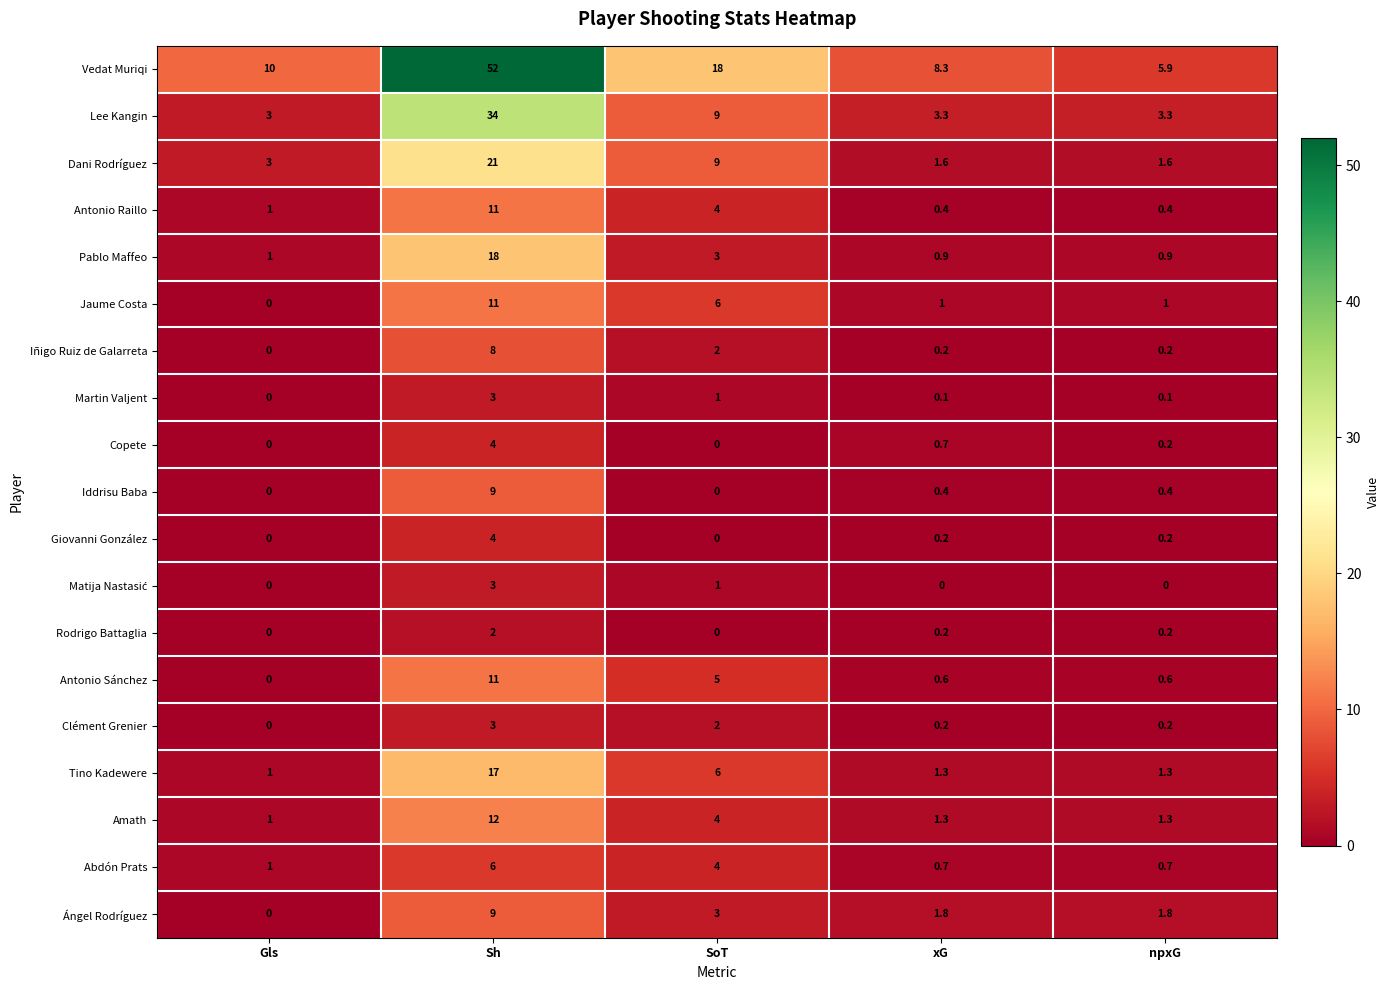

What is the difference between the Antonio Sánchez values at Gls and npxG?

0.6